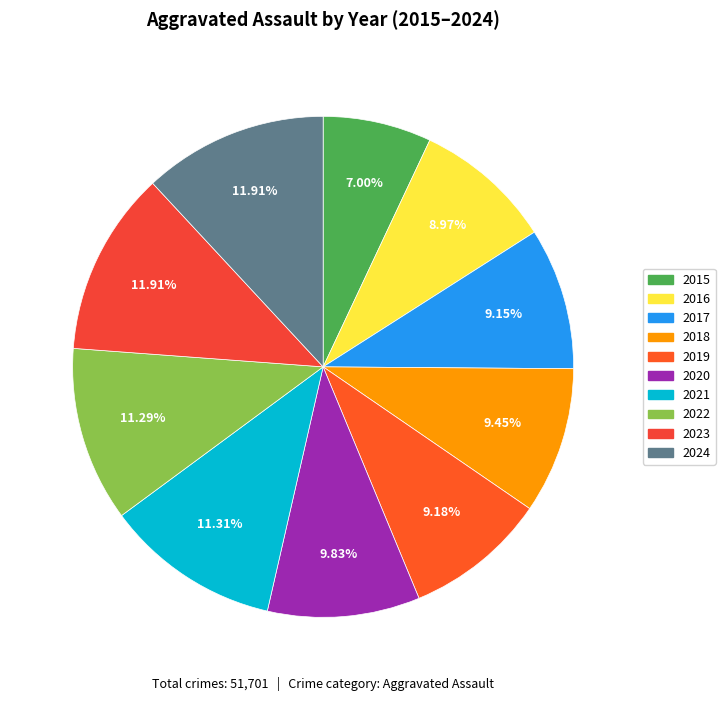

To the nearest percent, what is the difference between the largest and smallest slice percentages?

5%